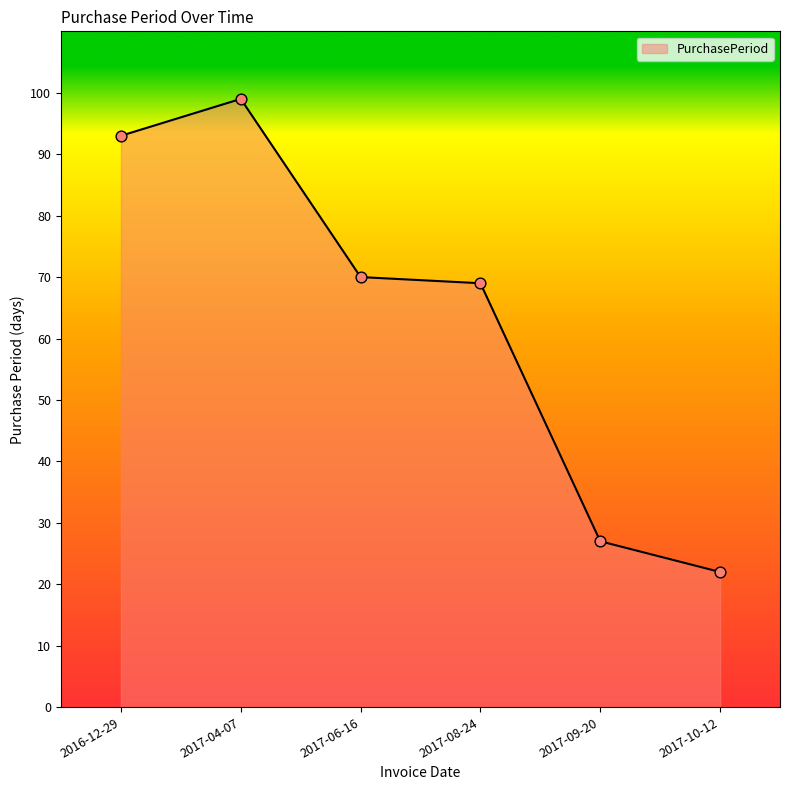

What is the change in value from 2016-12-29 to 2017-08-24?

-24